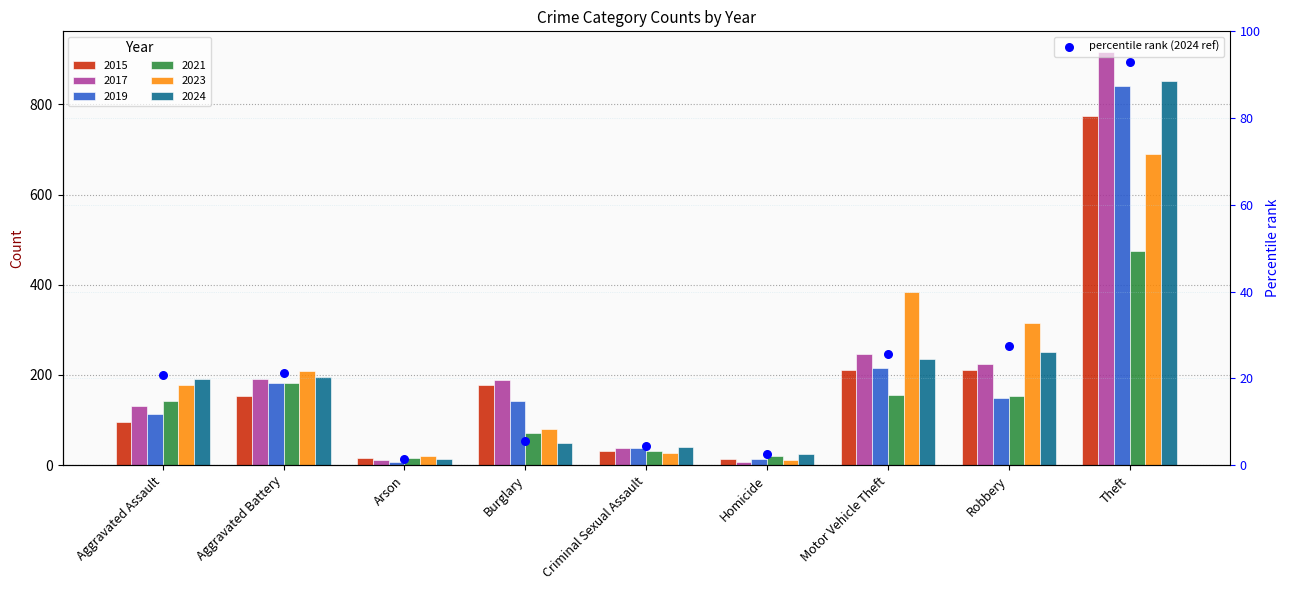

Between Aggravated Battery and Robbery, which is larger?

Robbery